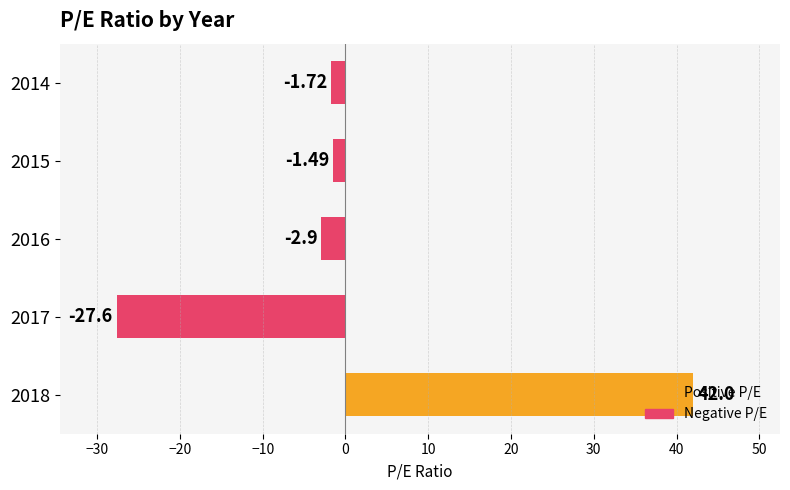

List the labels in order of value, smallest first.

2017, 2016, 2014, 2015, 2018